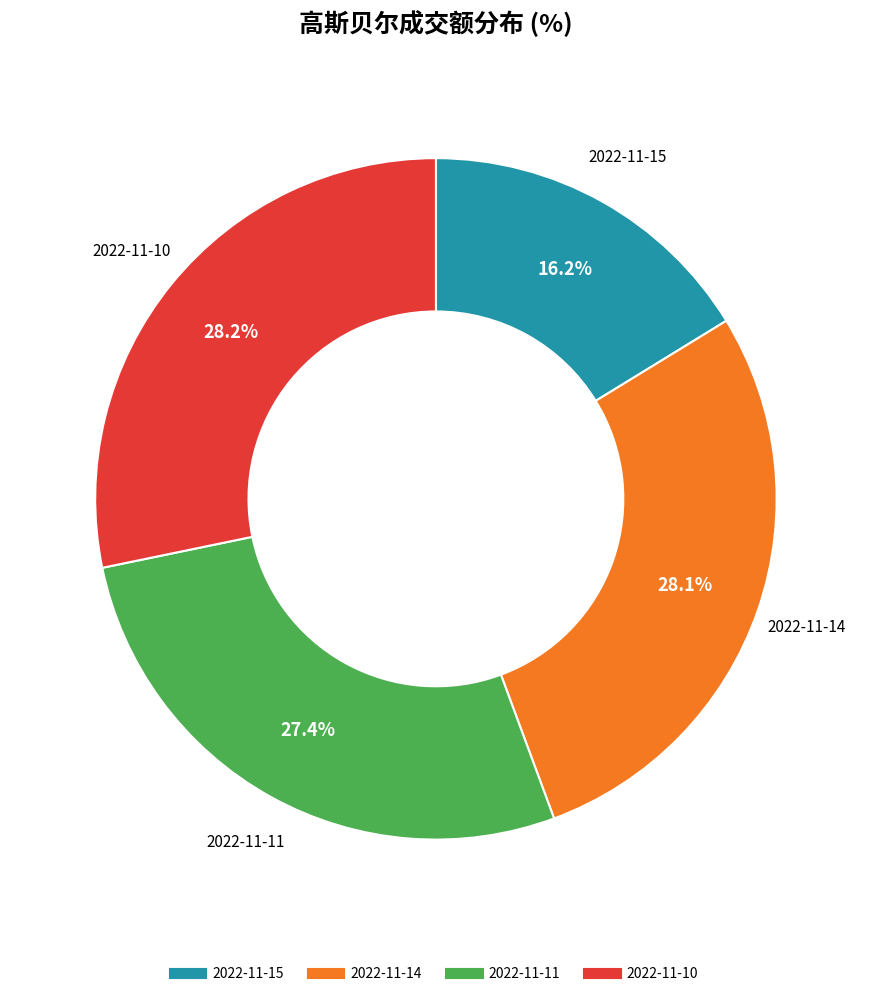

Is it true that 2022-11-11 is 27% of the pie?

True